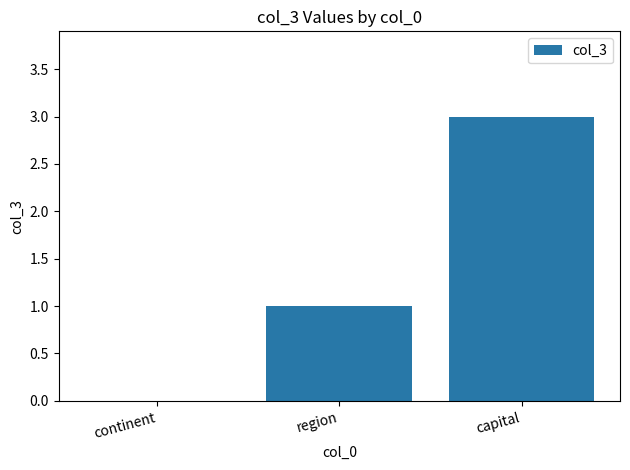

How many distinct data groups are displayed?

1